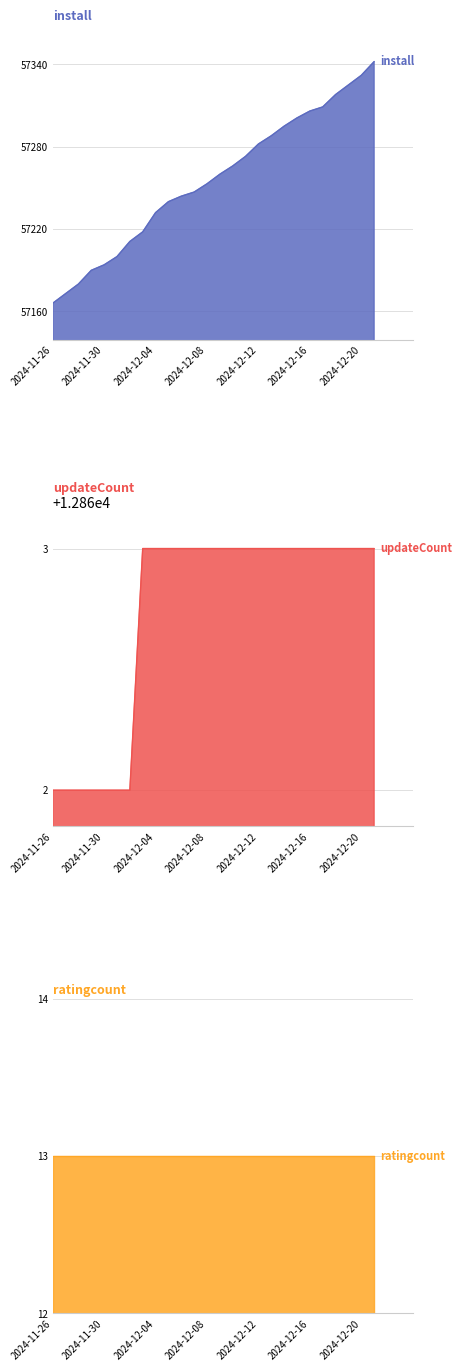

How many updateCount values are between 12862 and 12863?

26